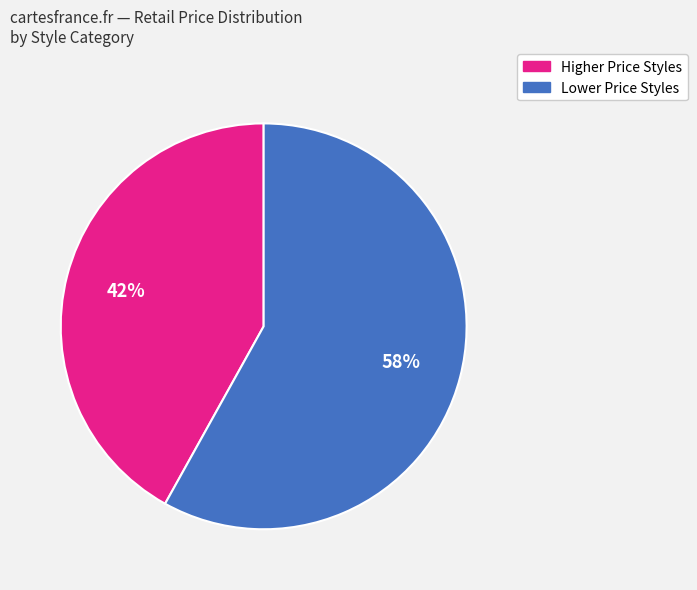

To the nearest percent, what is the difference between the largest and smallest slice percentages?

16%